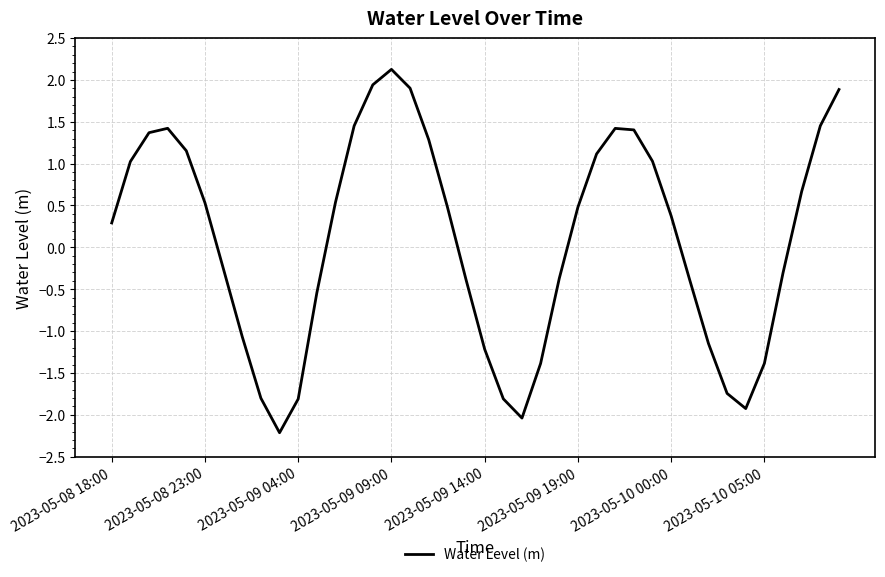

What is the maximum value shown in the chart?

2.1